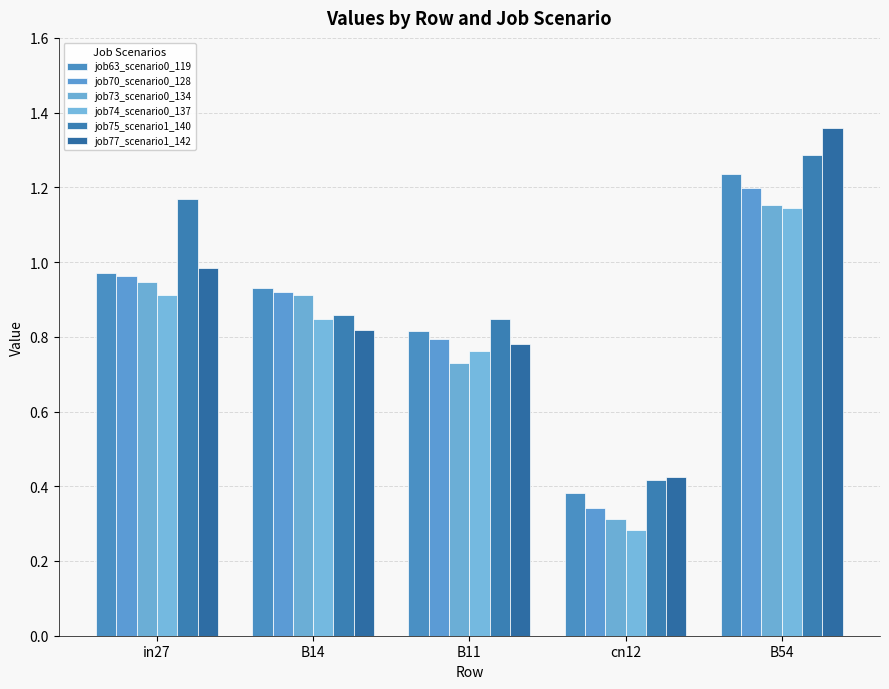

At which label does job77_scenario1_142 reach its peak?

B54